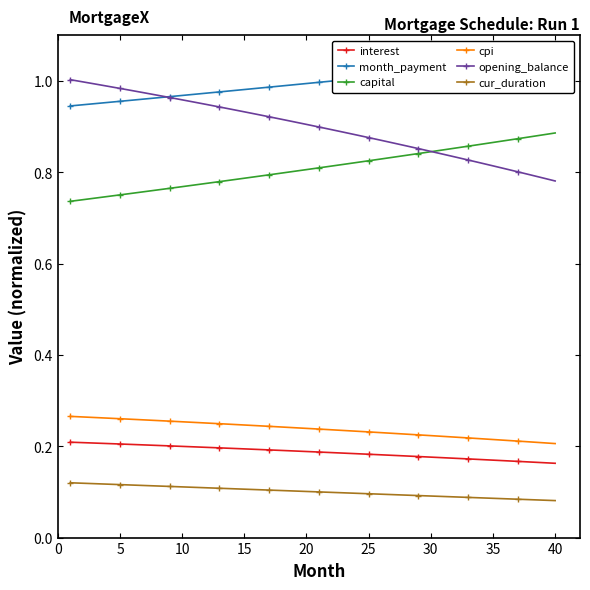

What is the smallest value displayed?

0.1